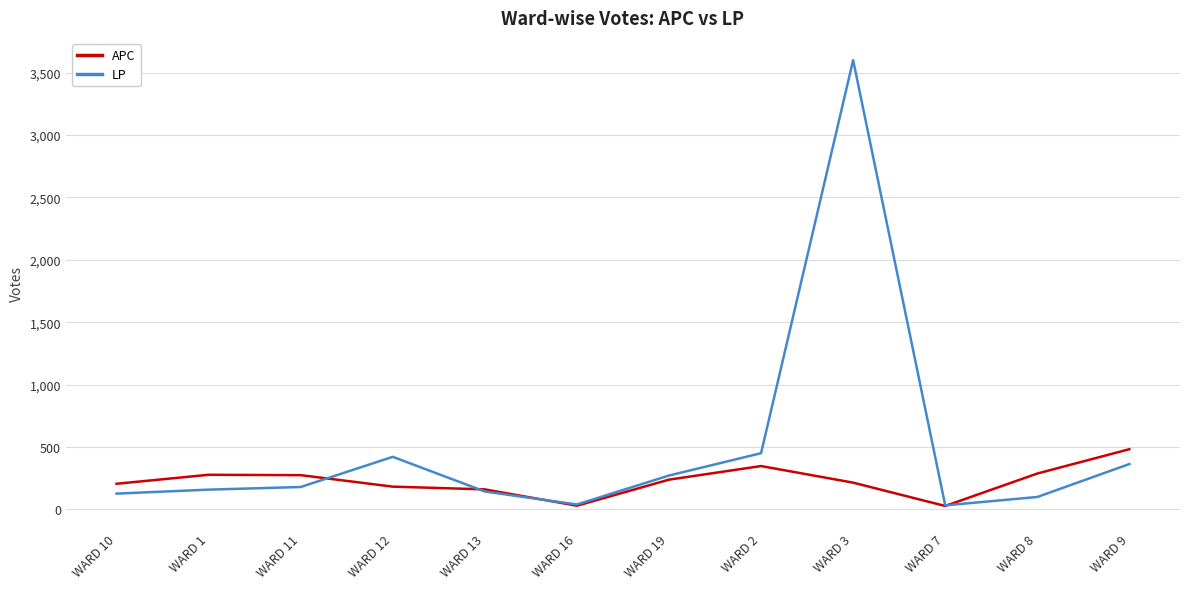

What is the sum of all LP values?

5881